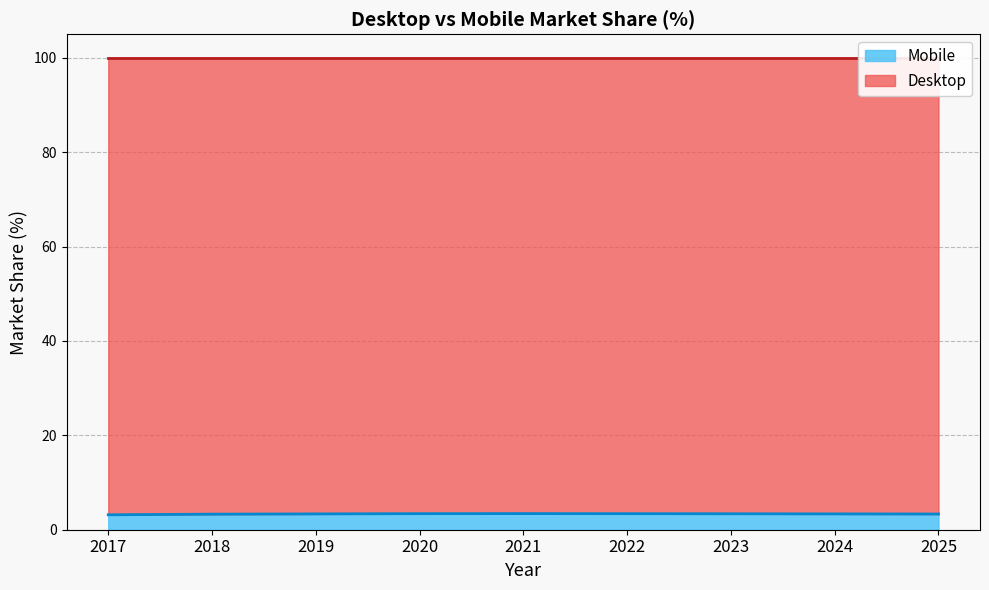

Reading left to right, transcribe all the data shown in this chart.

3.2	3.3	3.4	3.4	3.4	3.4	3.4	3.4	3.3